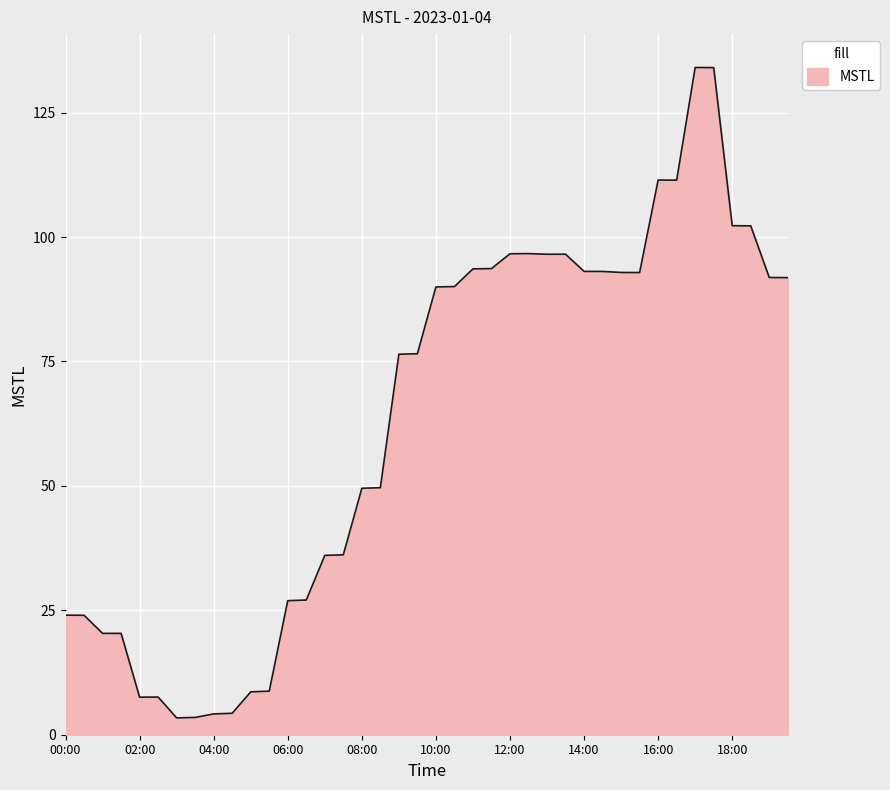

What is the minimum value shown in the chart?

3.4